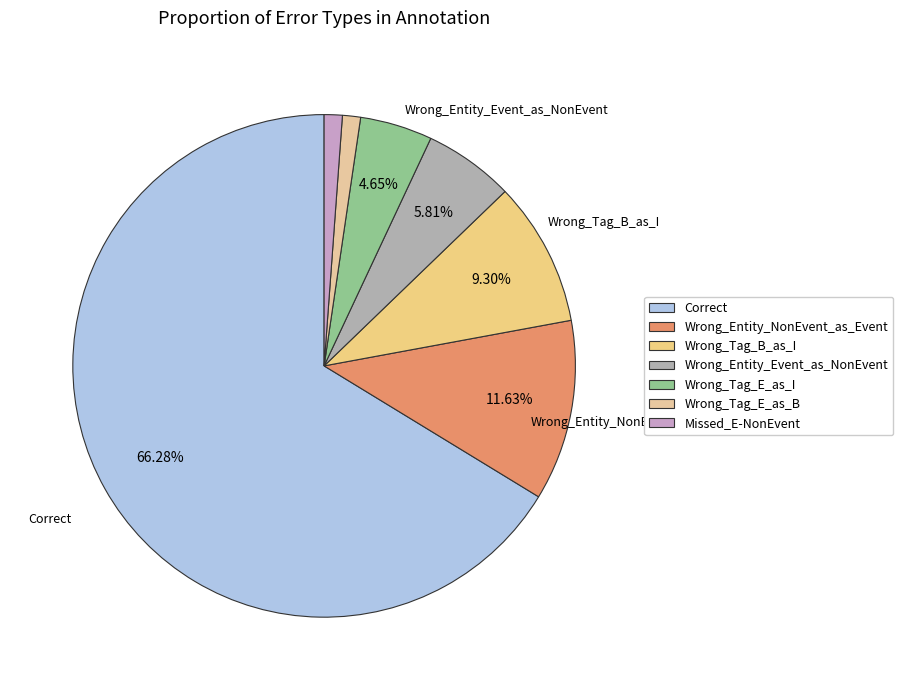

To the nearest percent, what is the difference between the largest and smallest slice percentages?

65%